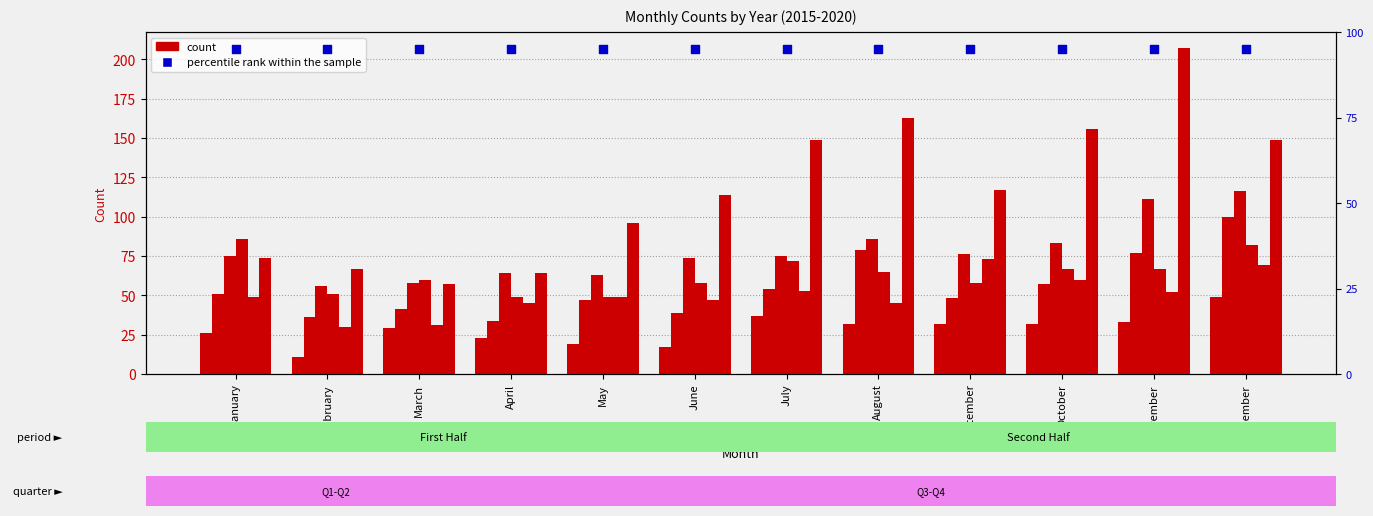

At how many categories does at least one series exceed 141?

5